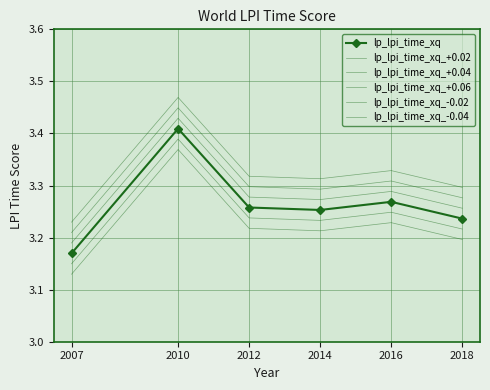

At how many categories does at least one series exceed 3?

6